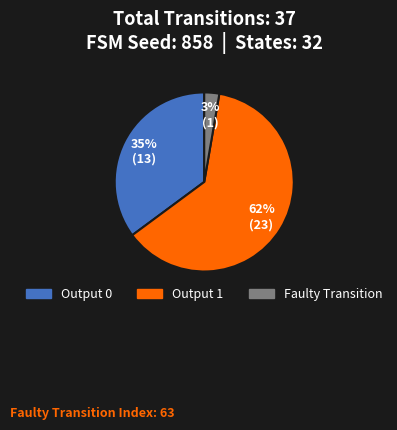

Count the number of slices in the pie.

3